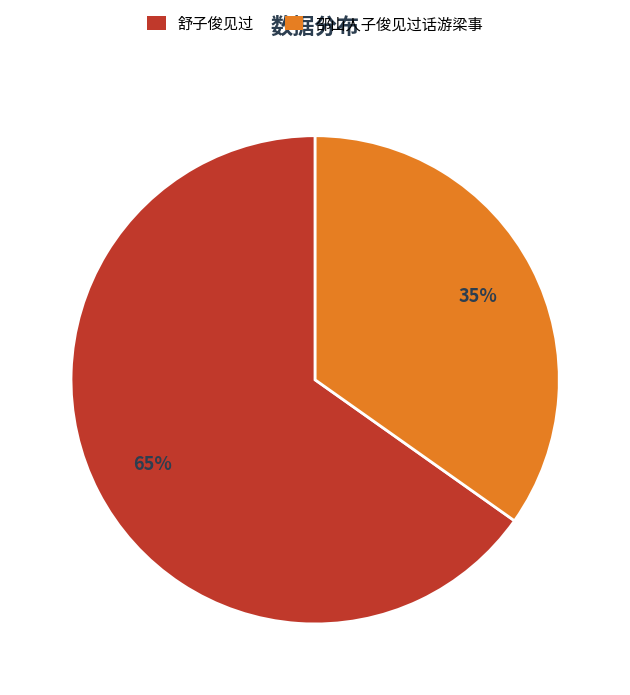

How many segments does this pie chart have?

2